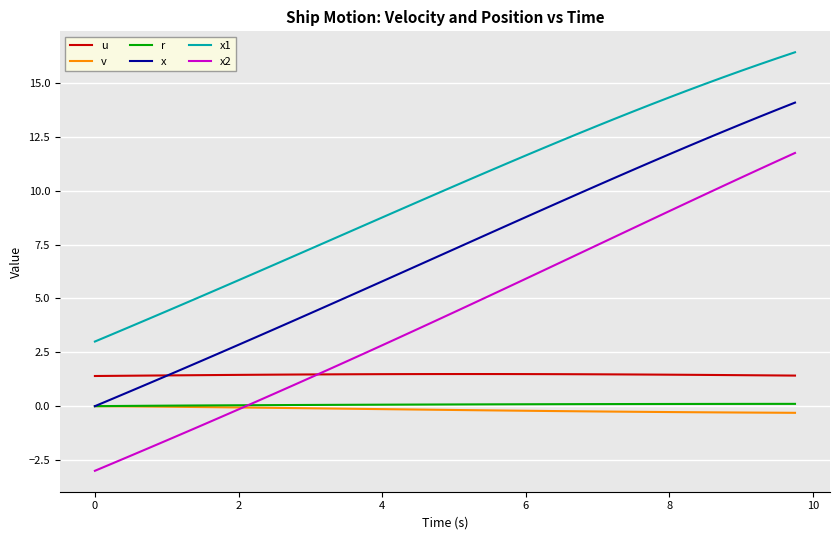

What is the sum of all x1 values?

396.9